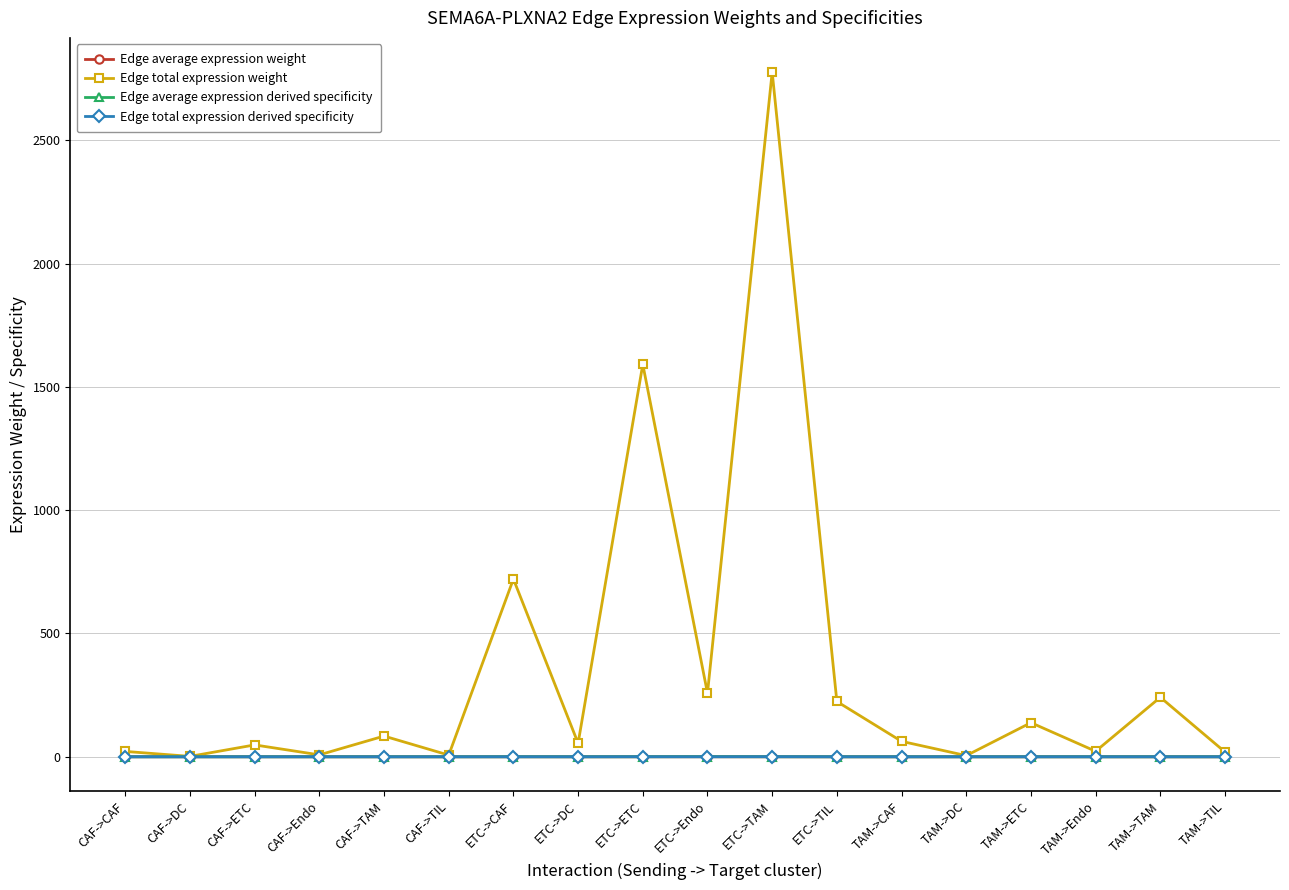

Which series changed the most between ETC->TAM and TAM->Endo?

Edge total expression weight